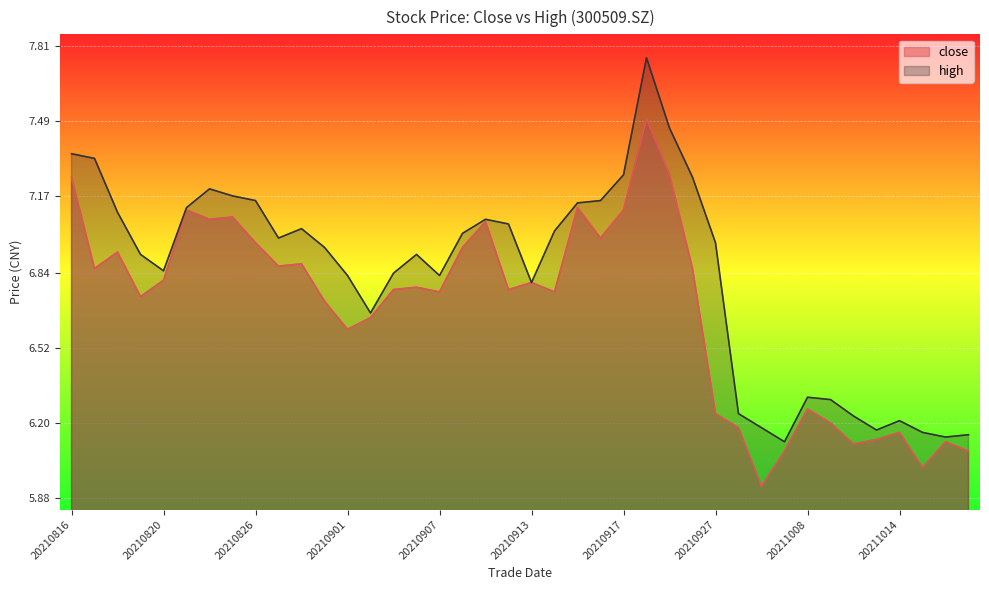

Count the number of categories in the chart.

40